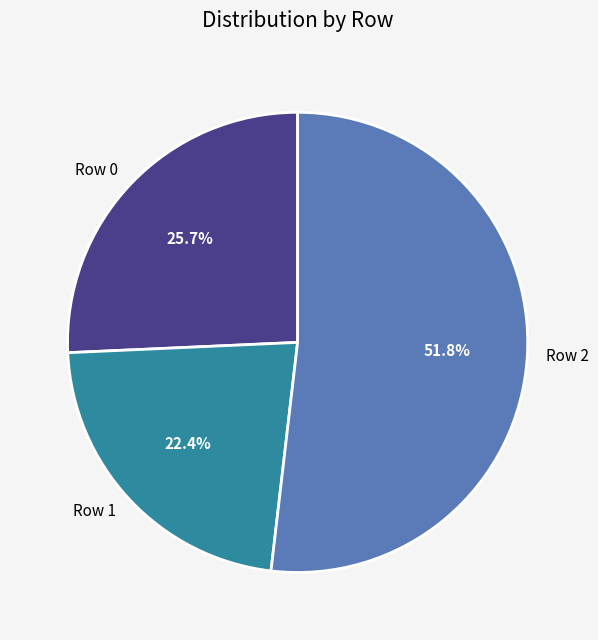

Rank the categories by value from lowest to highest.

Row 1, Row 0, Row 2